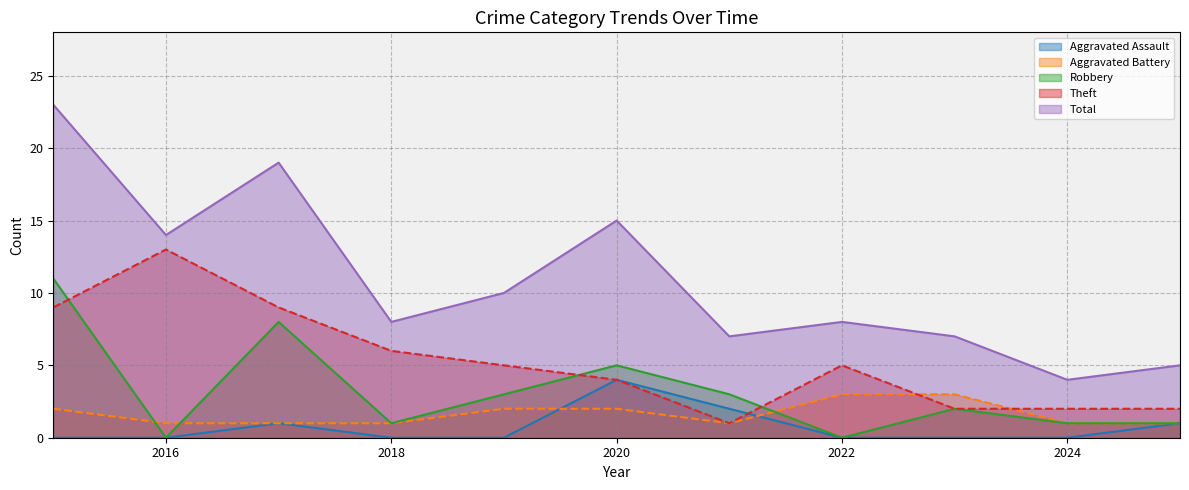

What is the sum of the Theft values at 2025 and 2024?

4